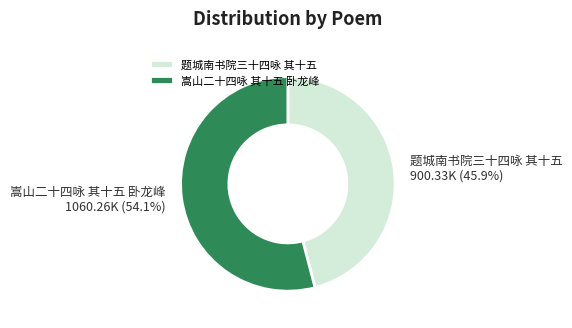

To the nearest percent, what percentage of the pie is 嵩山二十四咏 其十五 卧龙峰?

54%